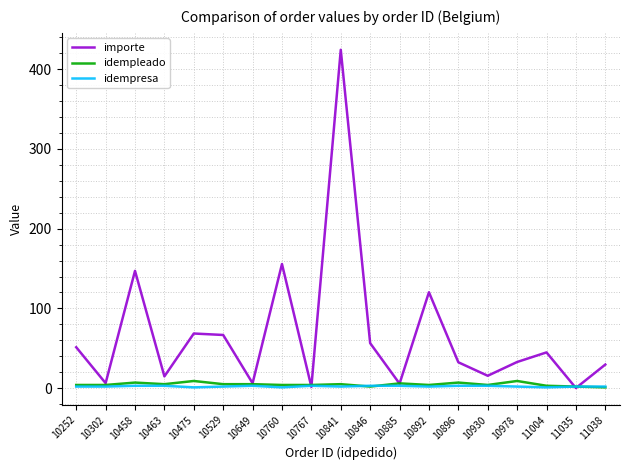

Is it true that importe equals 1.6 at 10767?

True